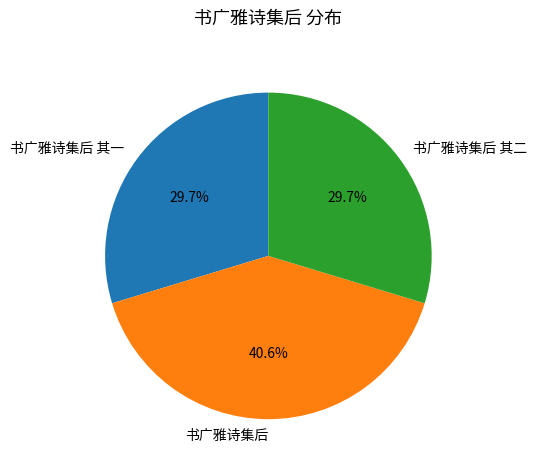

To the nearest percent, what is the combined percentage of 书广雅诗集后 其二 and 书广雅诗集后?

70%